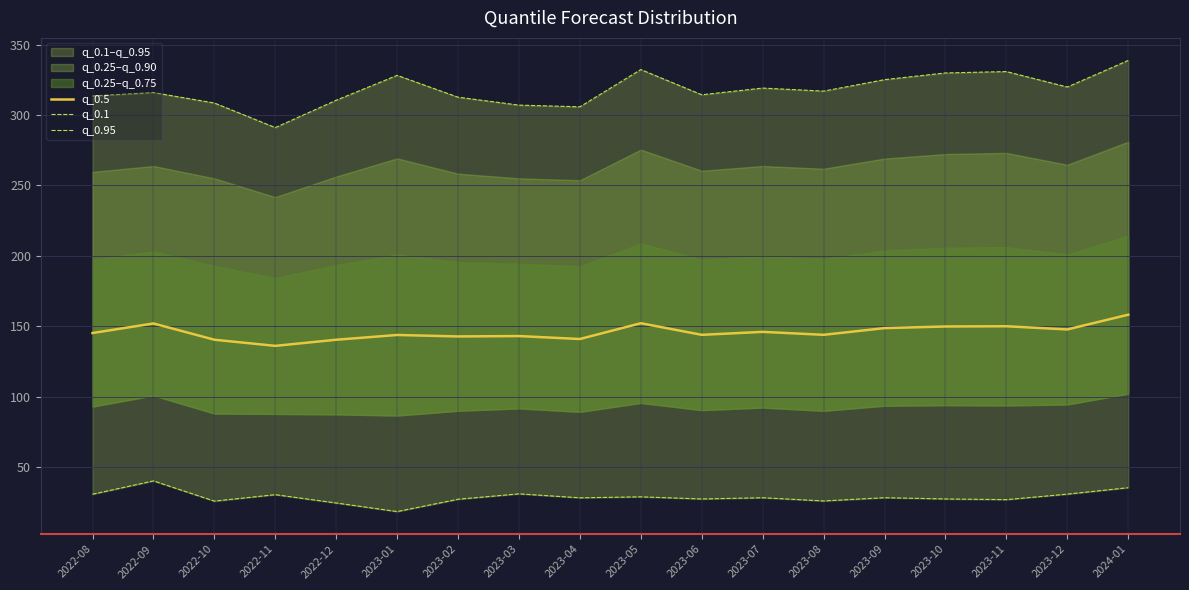

List the series in order of their overall mean, highest first.

q_0.95, q_0.5, q_0.1